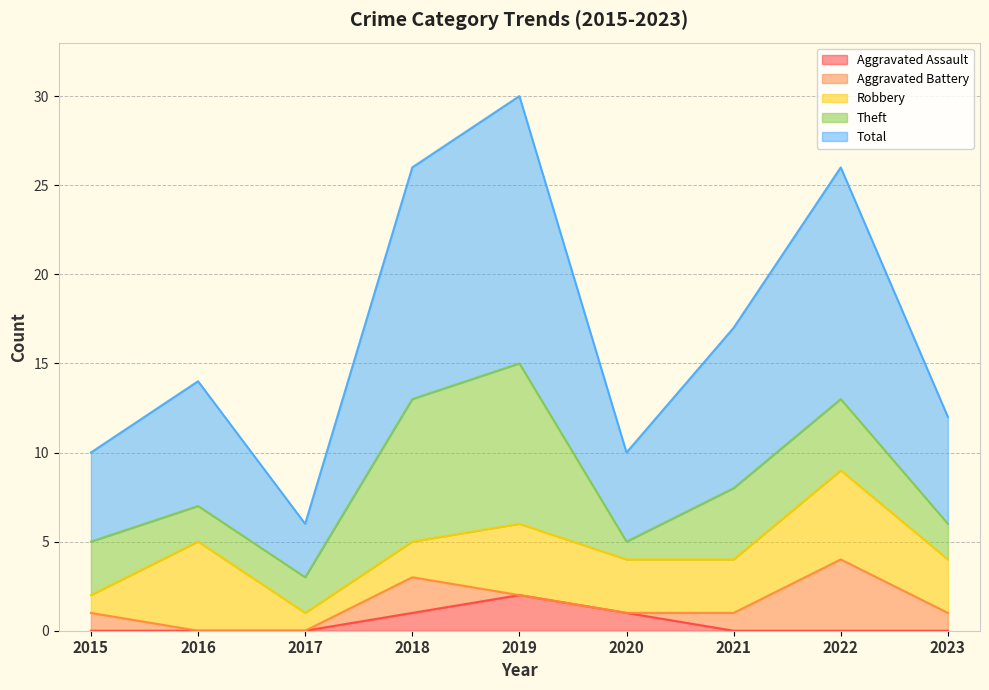

What are all the series names shown in the legend?

Aggravated Assault, Aggravated Battery, Robbery, Theft, Total